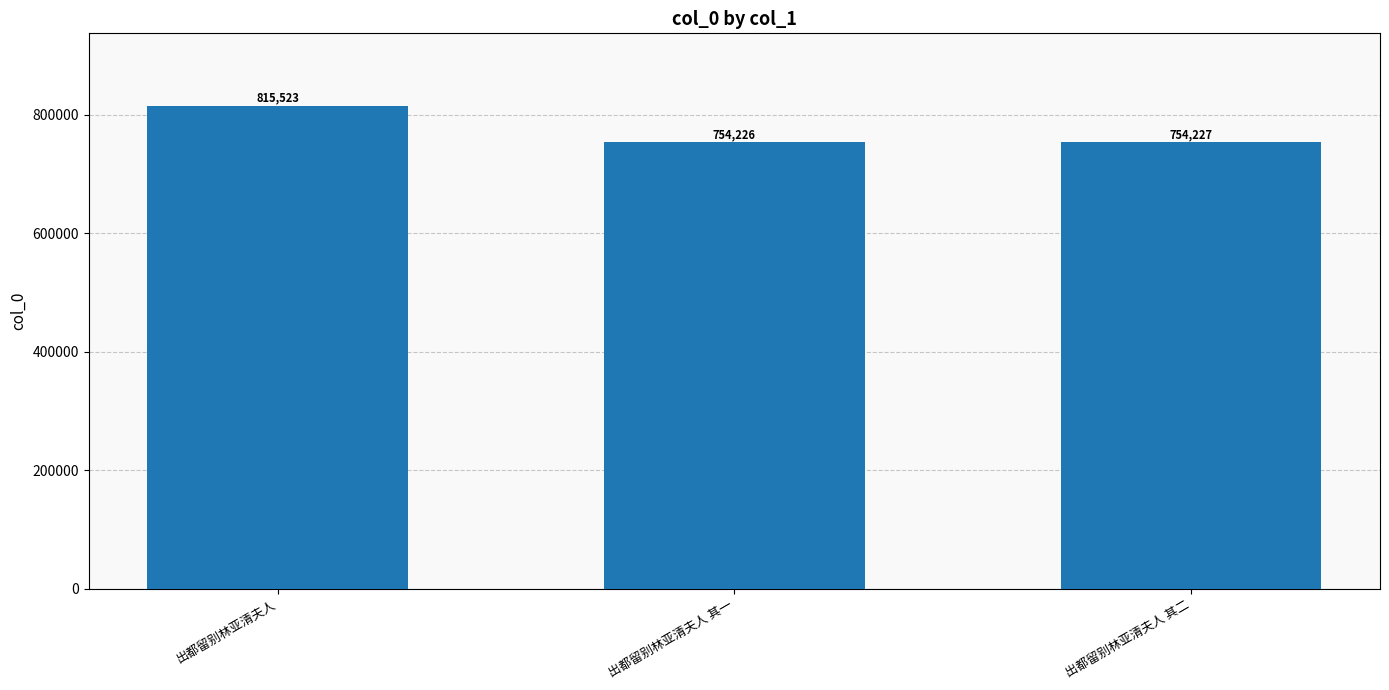

What is the difference between the values at 出都留别林亚清夫人 其二 and 出都留别林亚清夫人?

61296